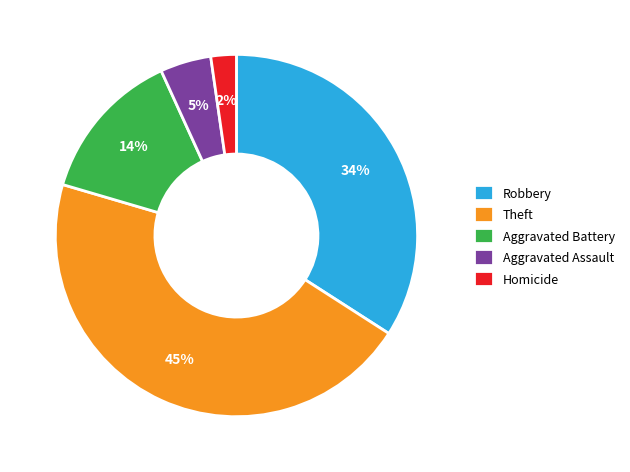

What percentage is the Aggravated Battery slice, to the nearest percent?

14%